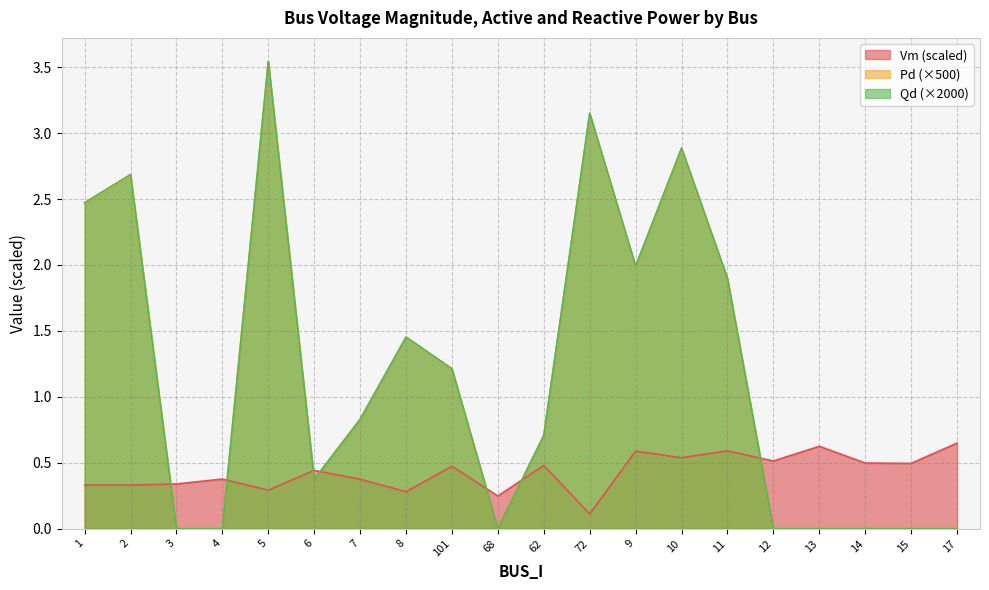

Reading left to right, what are all the values shown in this chart?

Vm: 1=0.3	2=0.3	3=0.3	4=0.4	5=0.3	6=0.4	7=0.4	8=0.3	101=0.5	68=0.2	62=0.5	72=0.1	9=0.6	10=0.5	11=0.6	12=0.5	13=0.6	14=0.5	15=0.5	17=0.6
Pd: 1=2.5	2=2.7	3=0.0	4=0.0	5=3.5	6=0.4	7=0.8	8=1.5	101=1.2	68=0.0	62=0.7	72=3.2	9=2.0	10=2.9	11=1.9	12=0.0	13=0.0	14=0.0	15=0.0	17=0.0
Qd: 1=2.5	2=2.7	3=0.0	4=0.0	5=3.5	6=0.4	7=0.8	8=1.5	101=1.2	68=0.0	62=0.7	72=3.1	9=2.0	10=2.9	11=1.9	12=0.0	13=0.0	14=0.0	15=0.0	17=0.0